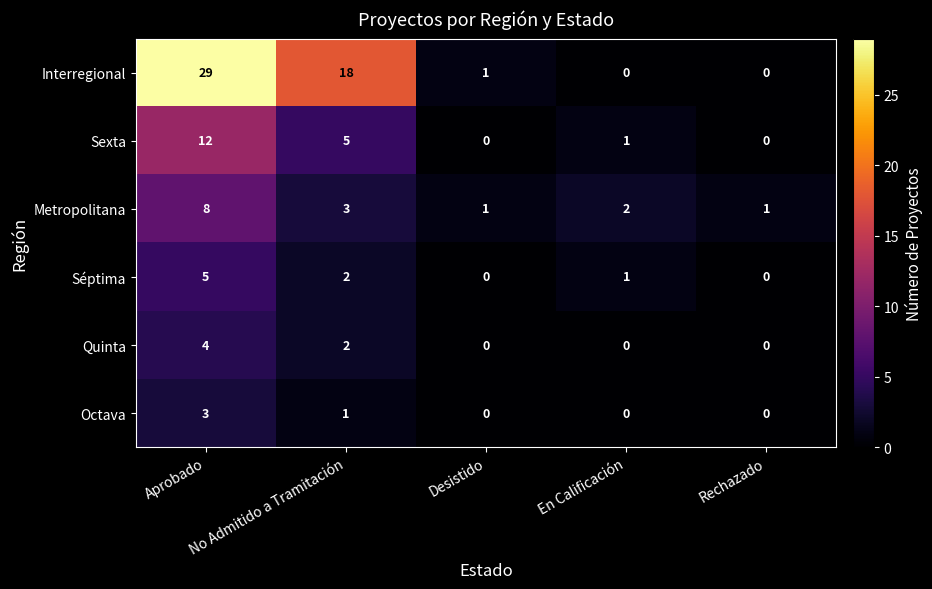

What is the sum of all Séptima values?

8